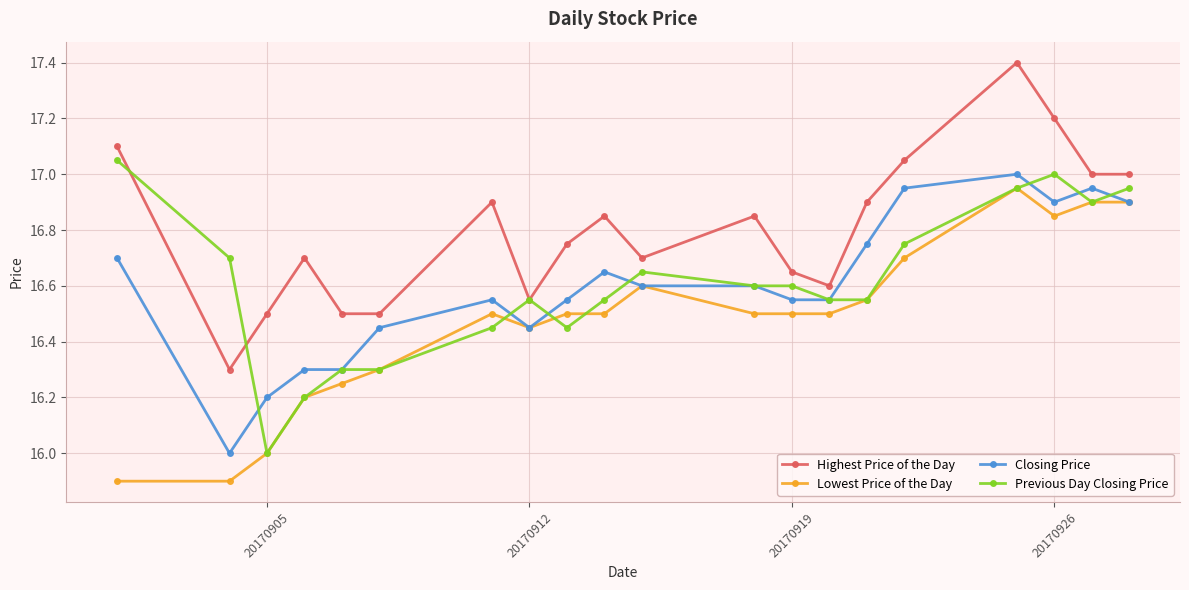

True or false: Closing Price and Highest Price of the Day cross at least once.

False